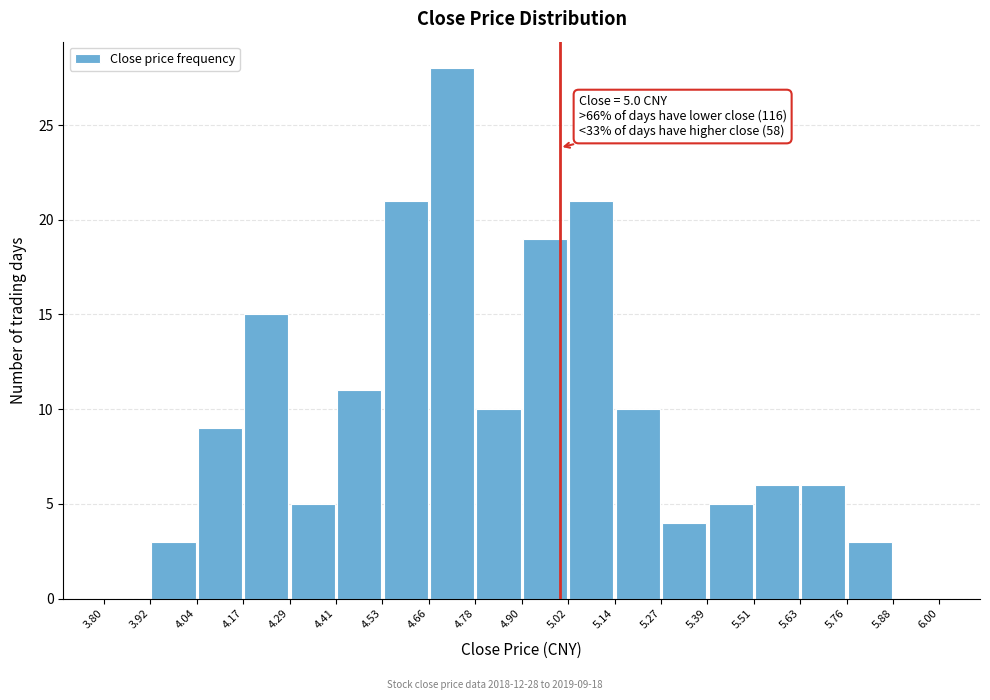

Over which range of the x-axis is the bar tallest?

4.66 to 4.78